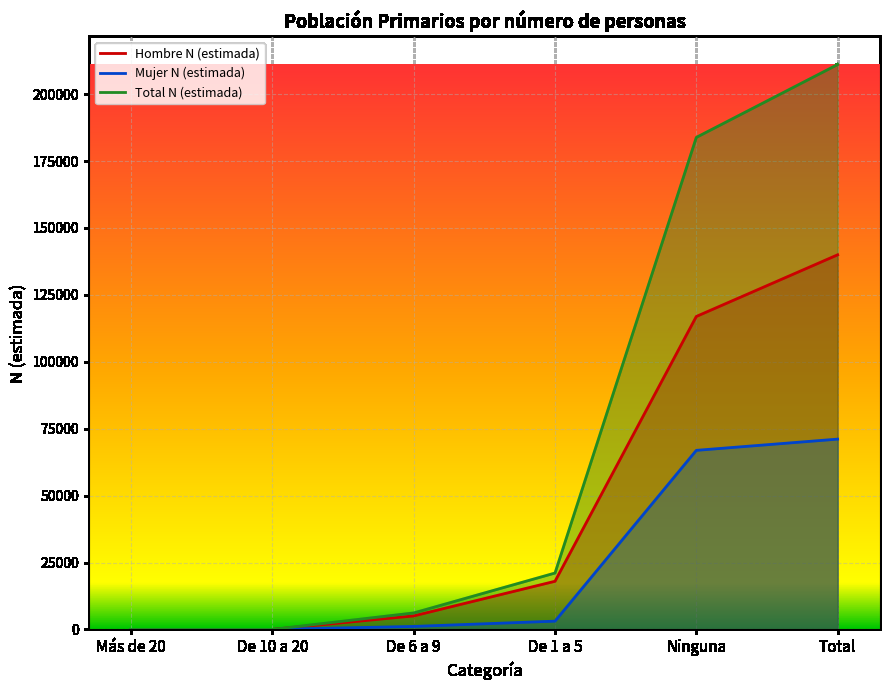

Reading left to right, list all the values displayed in this chart.

Hombre N (estimada): 0	0	5043	17987	116938	139967
Mujer N (estimada): 0	0	1112	3082	66908	71102
Total N (estimada): 0	0	6155	21069	183845	211069